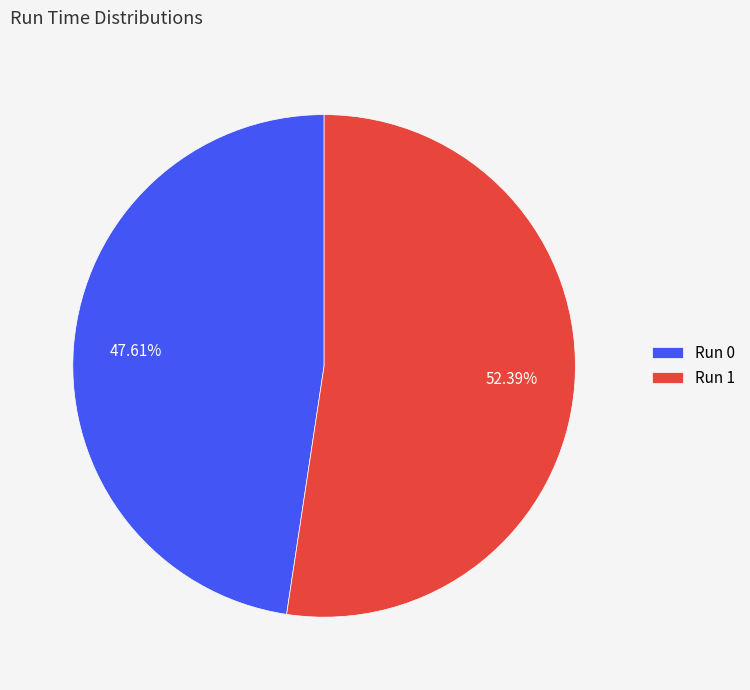

How many slices are in this pie chart?

2